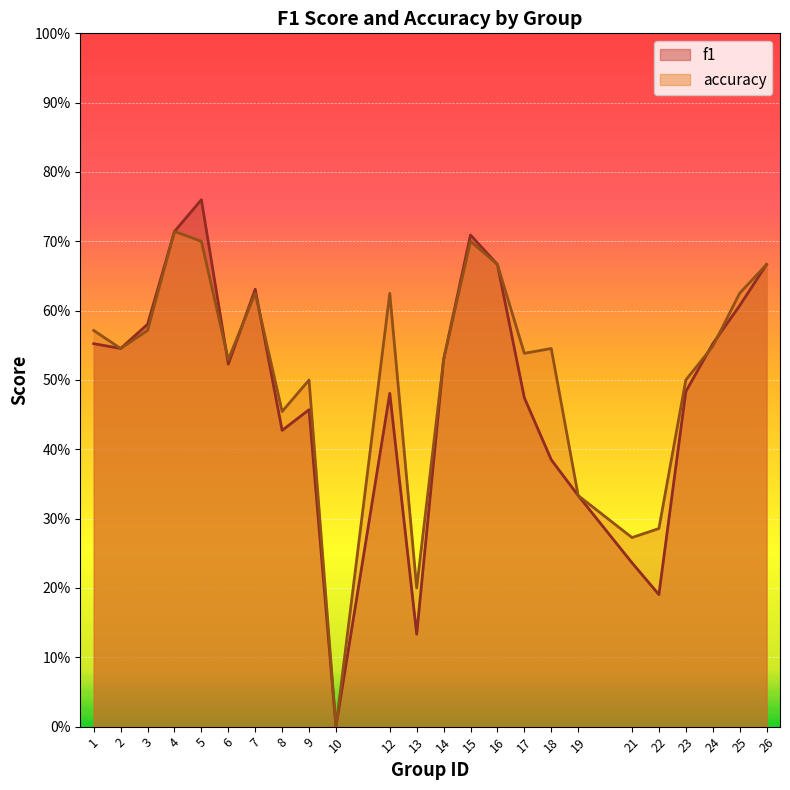

Is the value of accuracy at 21 greater than the value of f1 at 13?

Yes